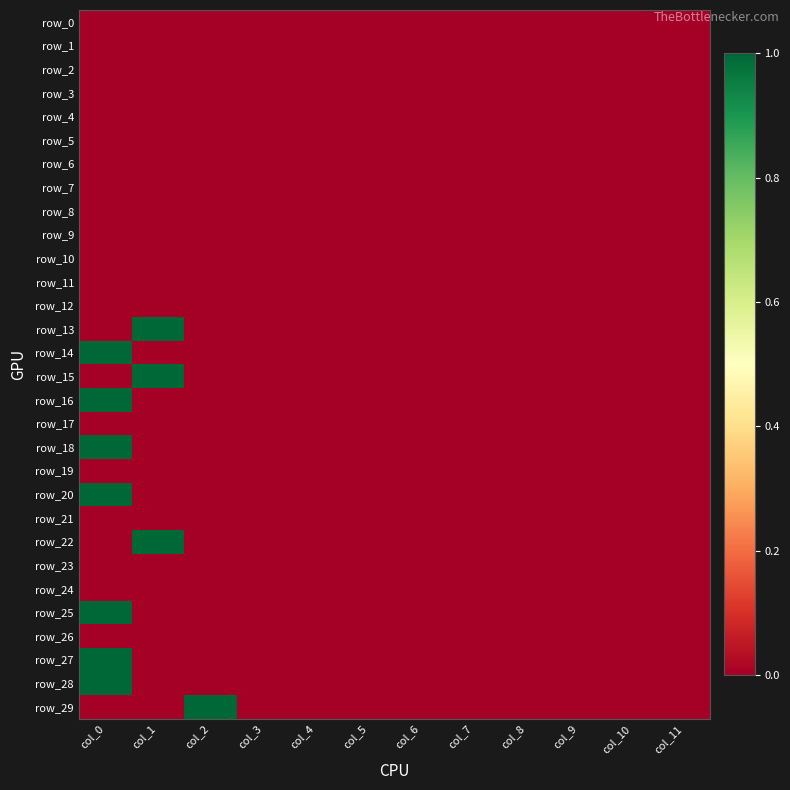

At which label is row_16 closest to 0?

col_1